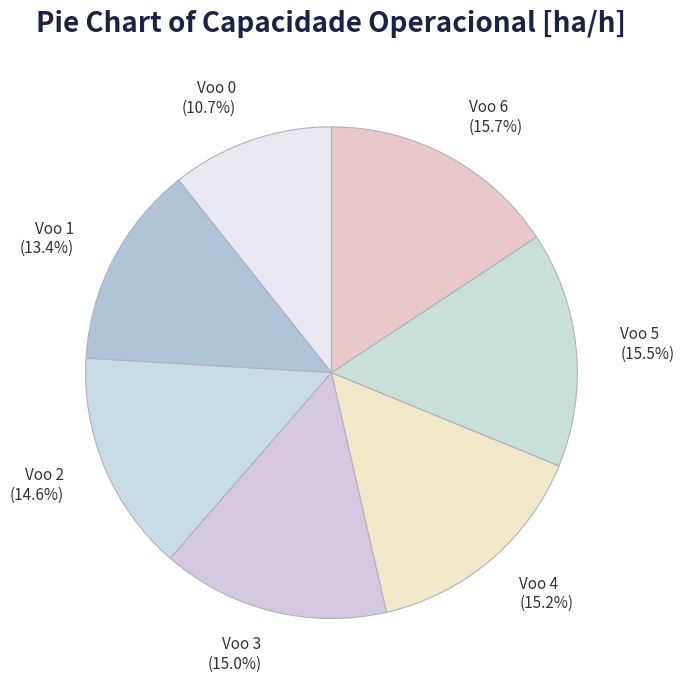

Is it true that Voo 3 is 15% of the pie?

True